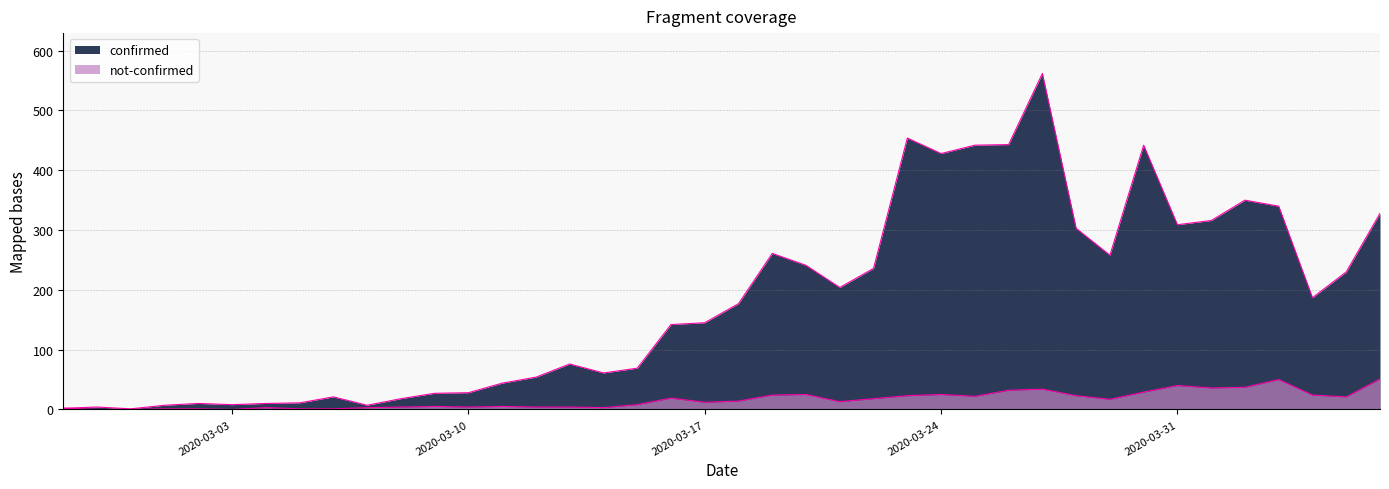

What are all the series names shown in the legend?

confirmed, not-confirmed